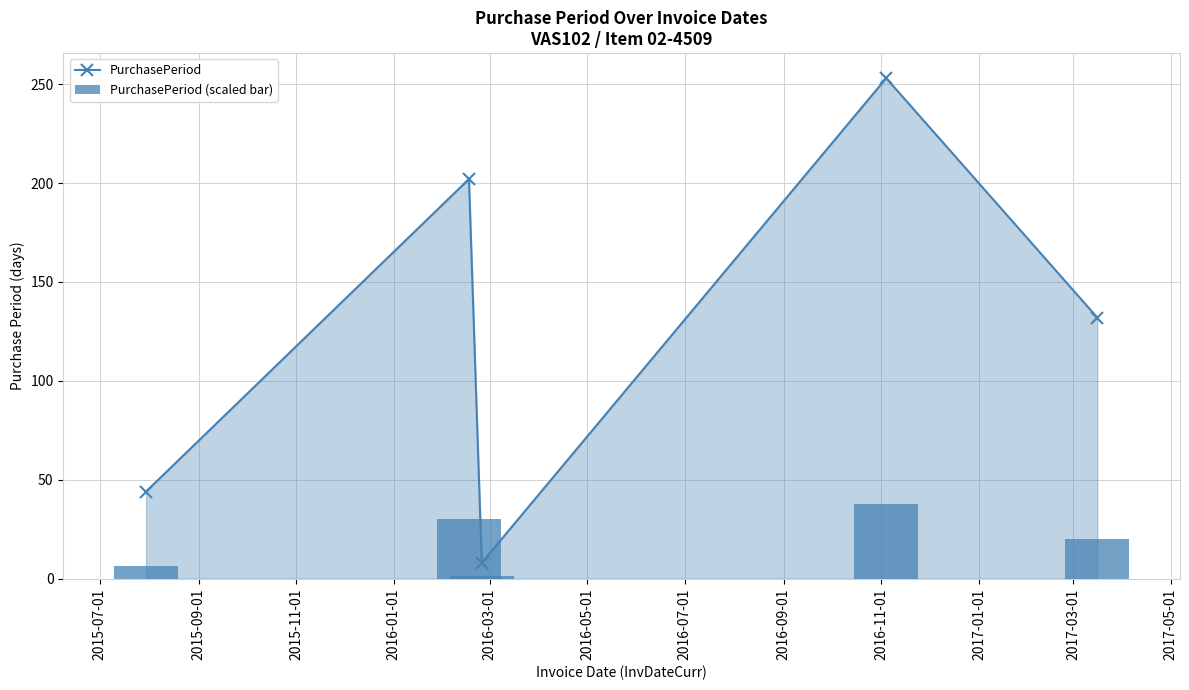

List the series in order of their overall mean, lowest first.

PurchasePeriod (scaled bar), PurchasePeriod